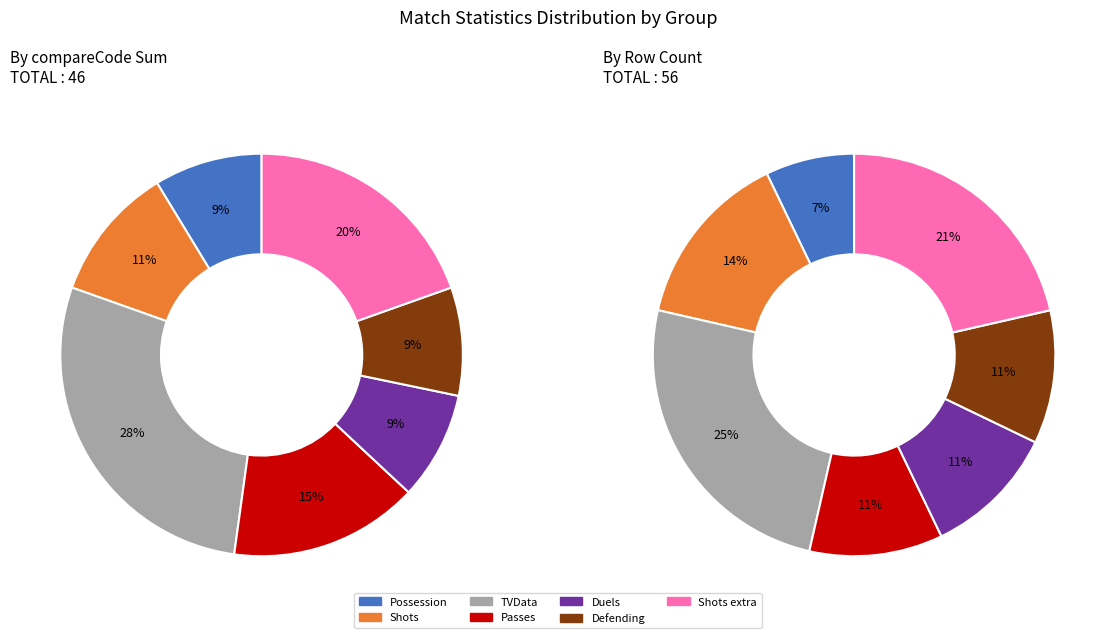

Count the number of slices in the pie.

7